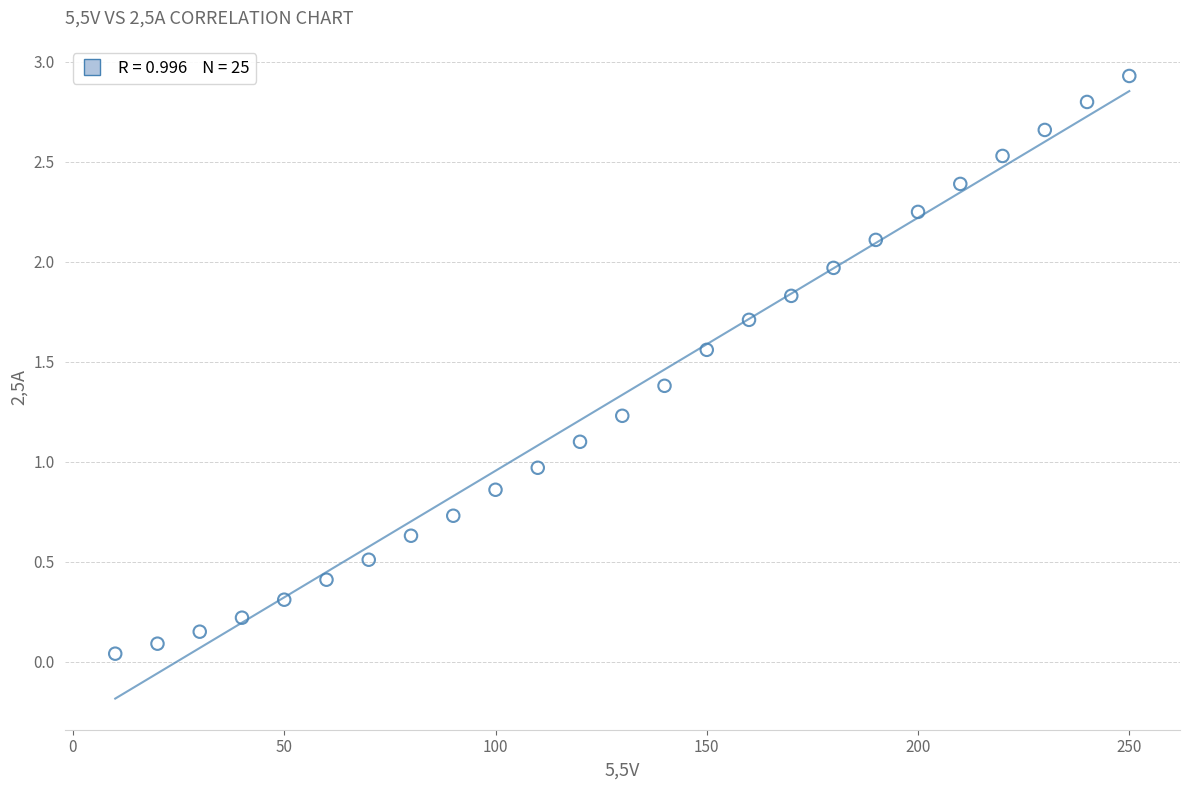

What is the range of X values (max minus min)?

240.0